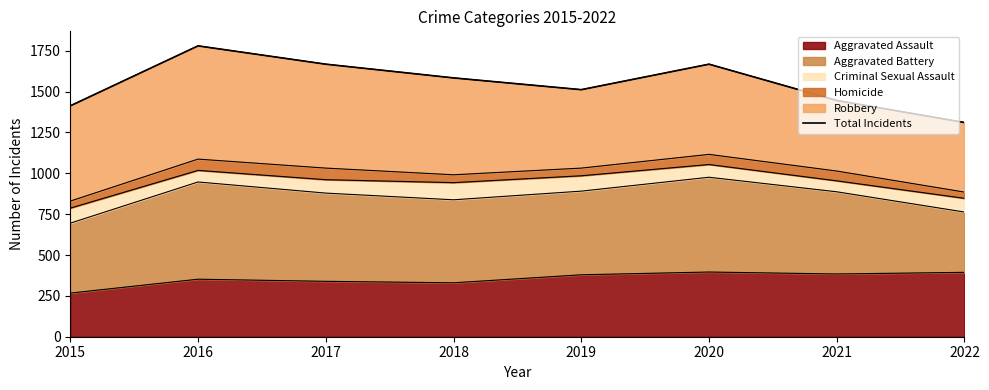

Reading left to right, what are all the values shown in this chart?

2015=1413	2016=1780	2017=1668	2018=1584	2019=1512	2020=1668	2021=1446	2022=1311